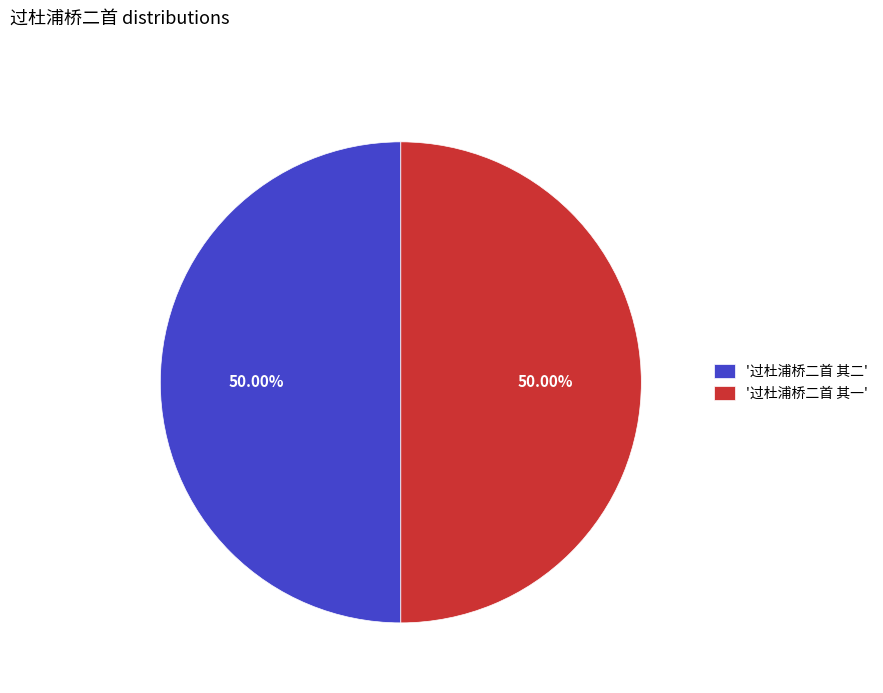

Is the sum of '过杜浦桥二首 其一' and '过杜浦桥二首 其二' greater than half?

Yes